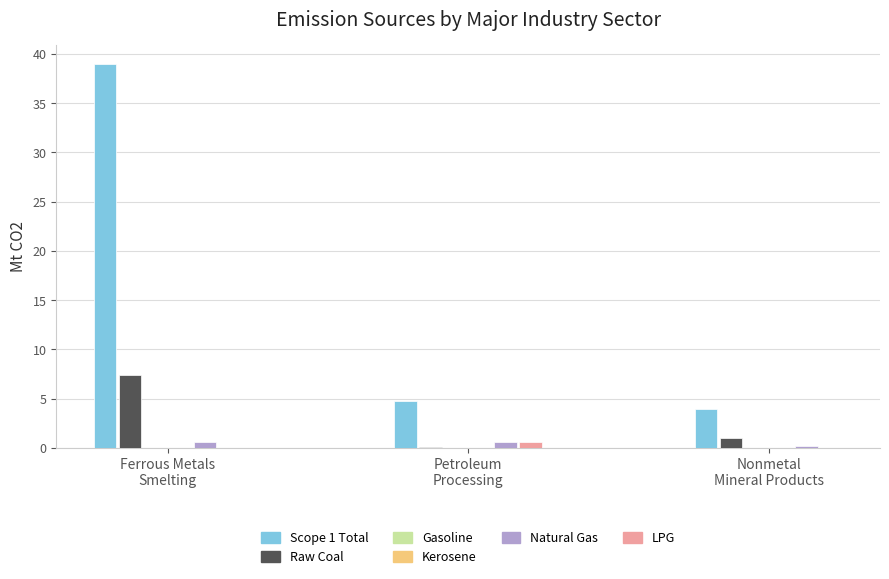

How many categories are shown in the chart?

3